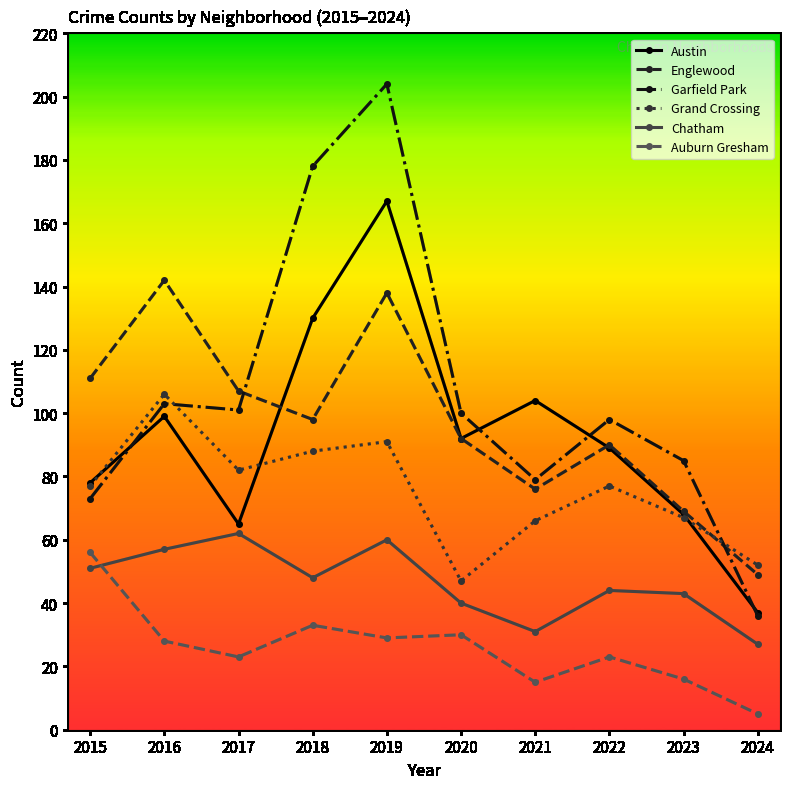

What is the minimum value shown in the chart?

5